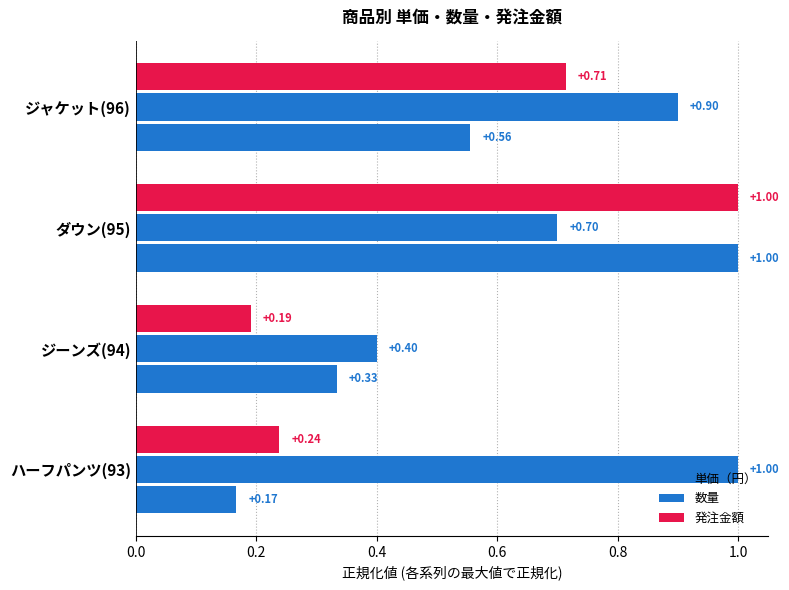

What is the value of the 単価（円） bar at the 1st from the left?

0.2